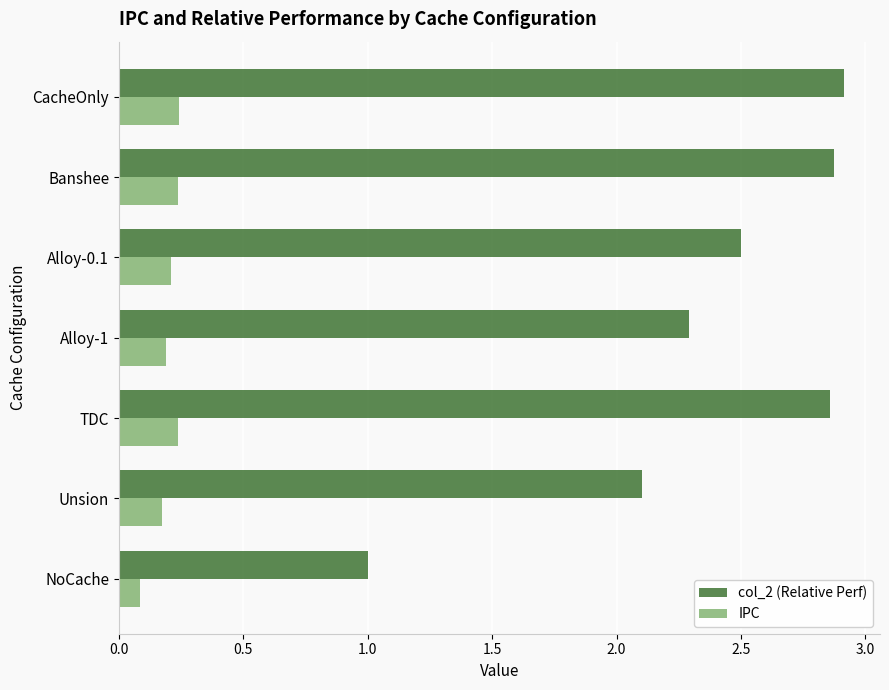

Which series has the widest spread of values?

col_2 (Relative Perf)